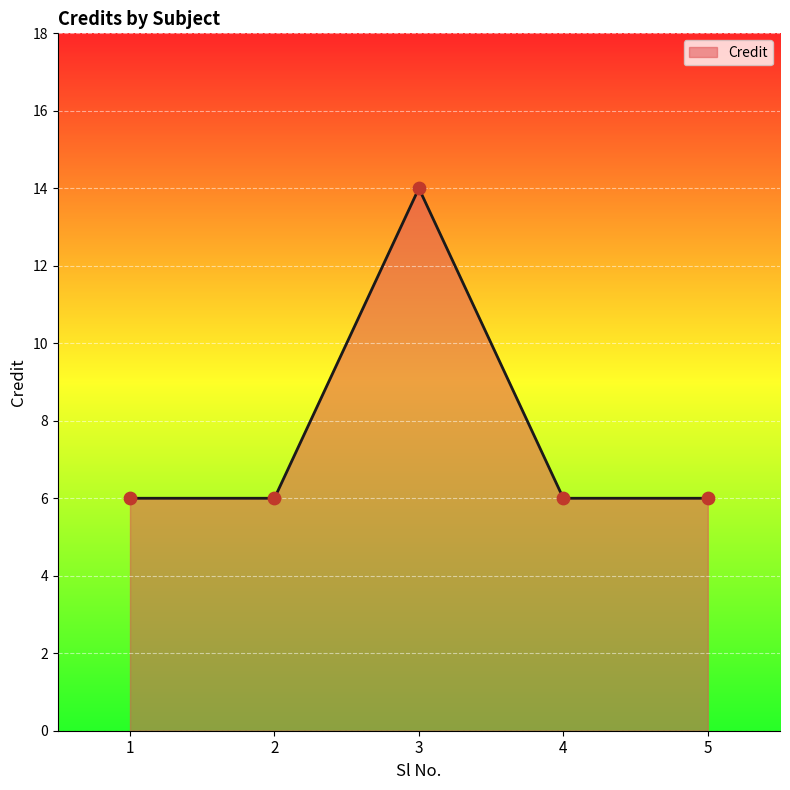

Approximately how many times larger is the value at 1 compared to 5?

1.0